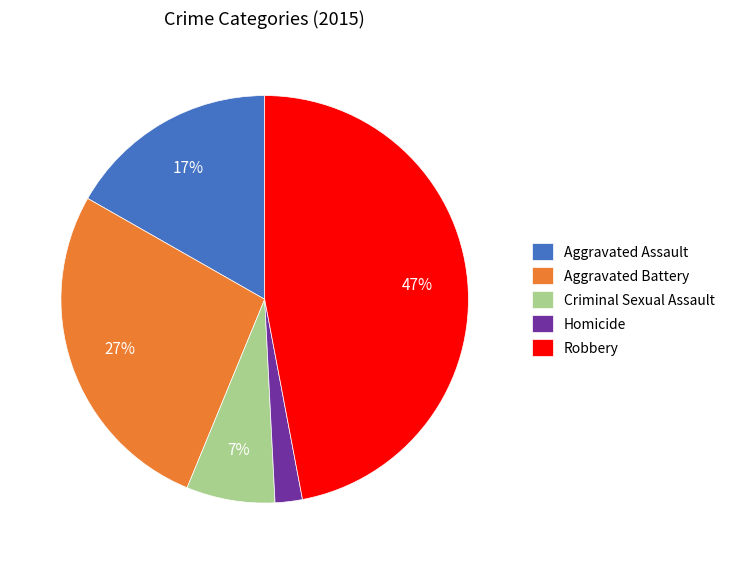

Is there a majority slice in this chart?

No